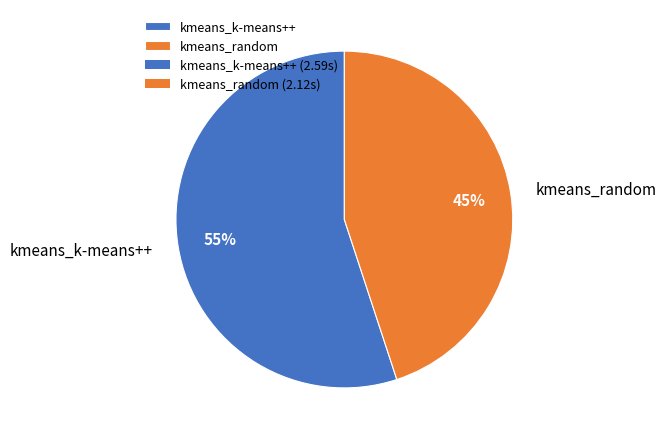

Is it true that kmeans_random is 45% of the pie?

True